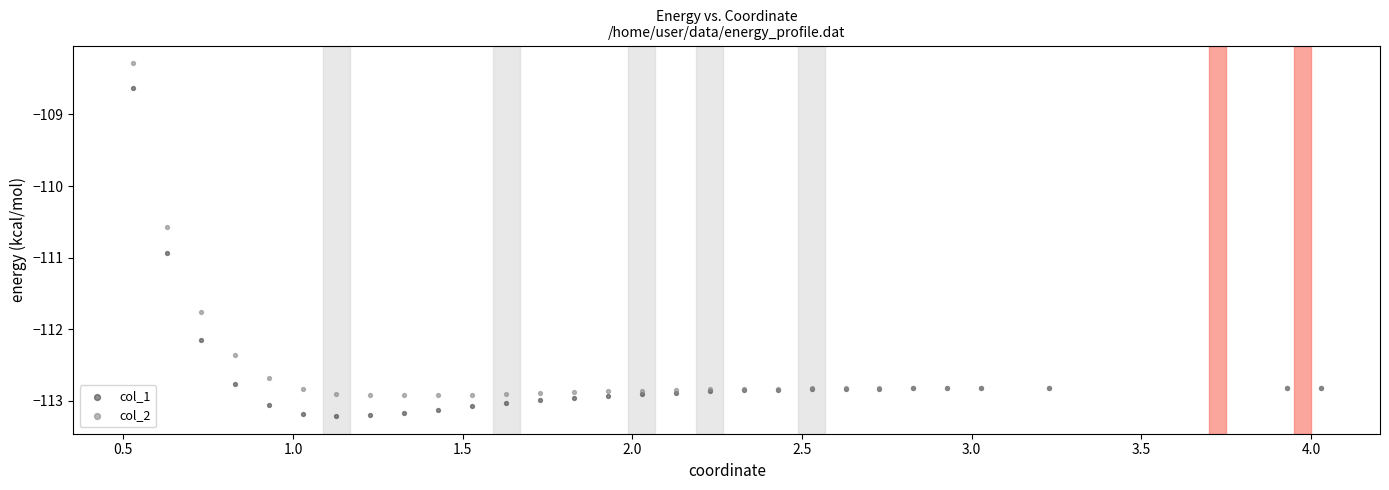

Which series reaches the maximum Y coordinate?

col_2